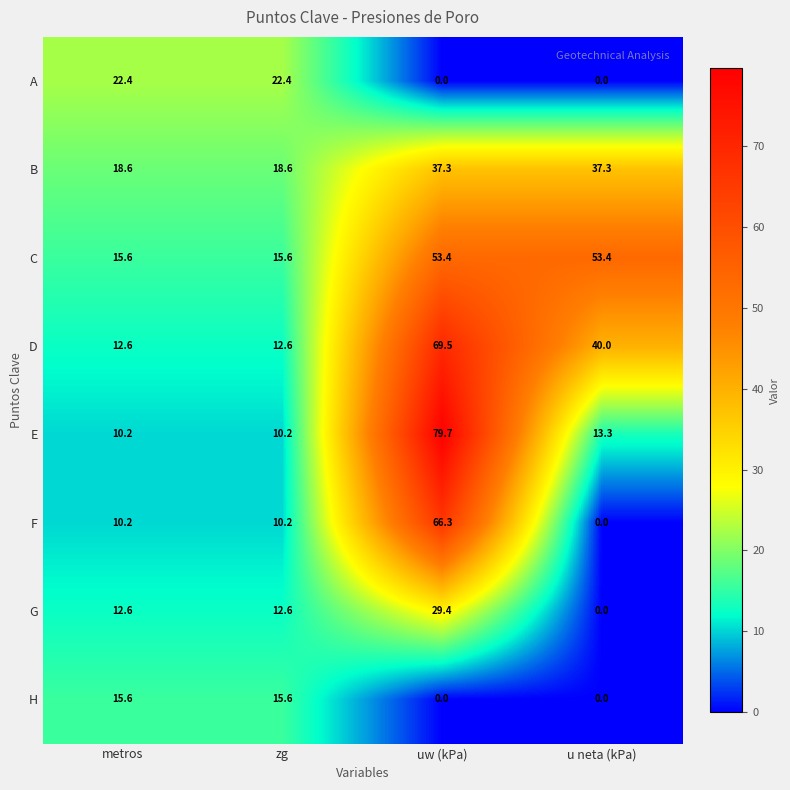

List the series in order of their peak value, highest first.

E, D, F, C, B, G, A, H